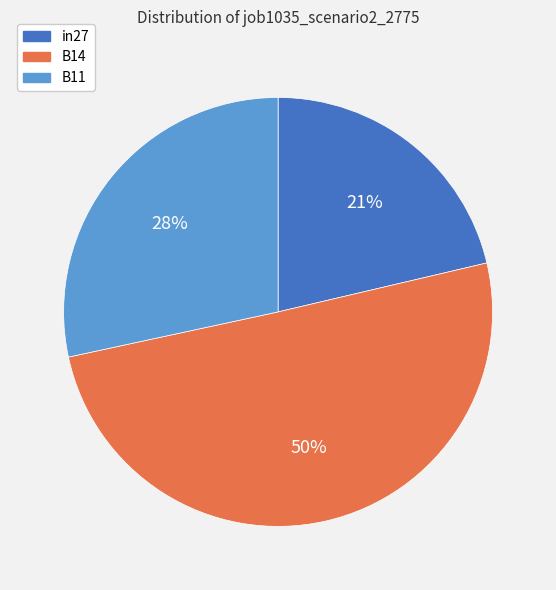

Which slice is the smallest?

in27